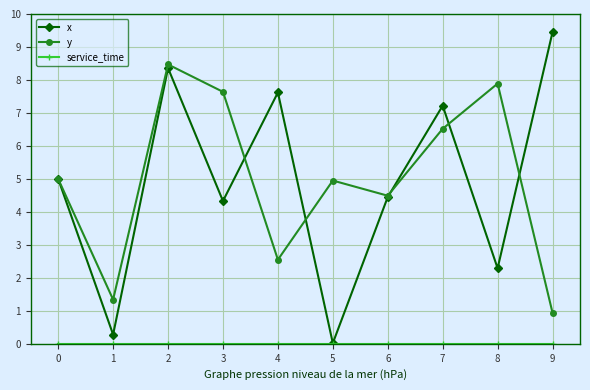

What is the total value across all series at 0?

10.0